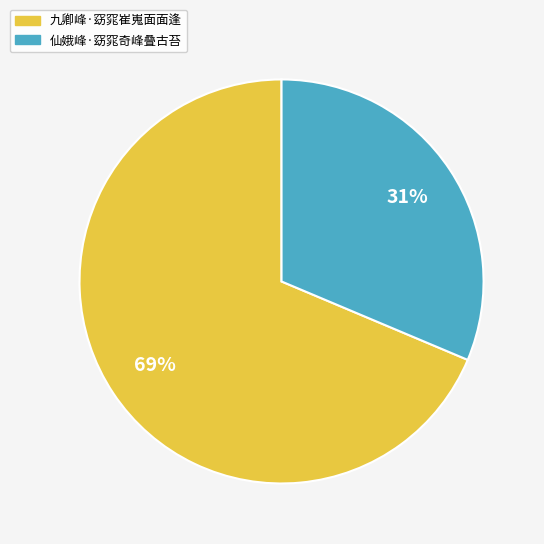

Is the sum of 九卿峰·窈窕崔嵬面面逢 and 仙娥峰·窈窕奇峰叠古苔 greater than half?

Yes